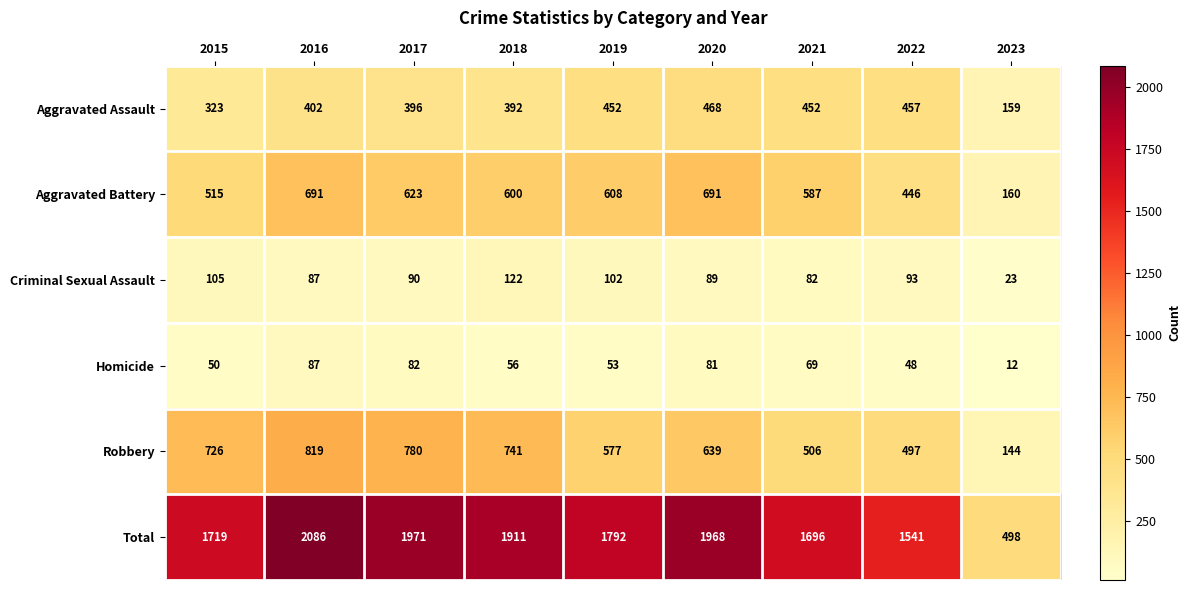

What is the greatest value displayed?

2086